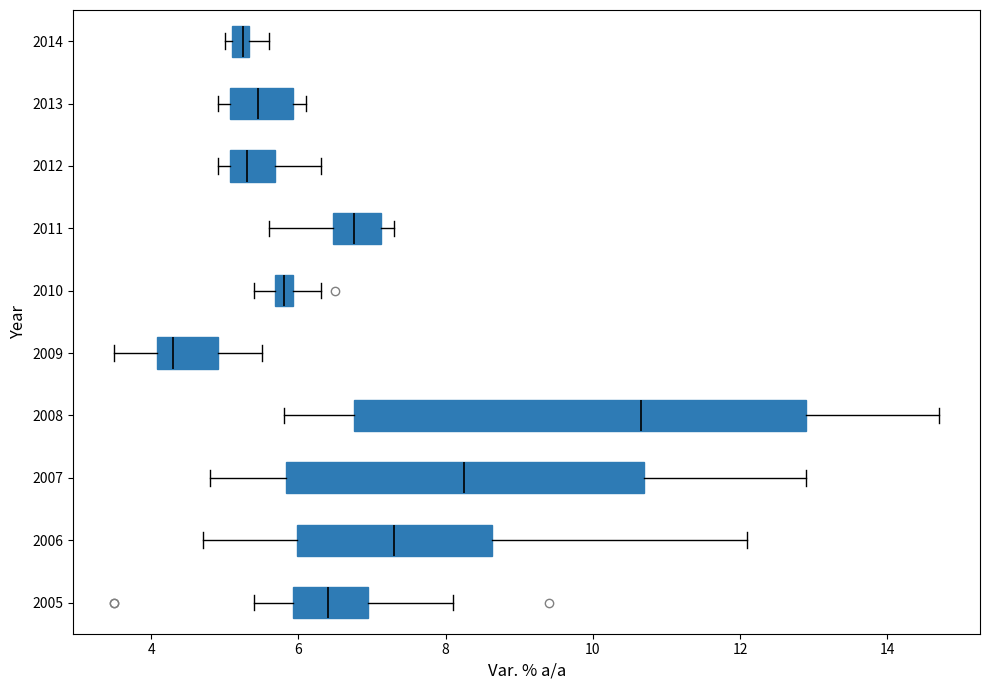

Which box is the widest, from its left edge to its right edge?

2008